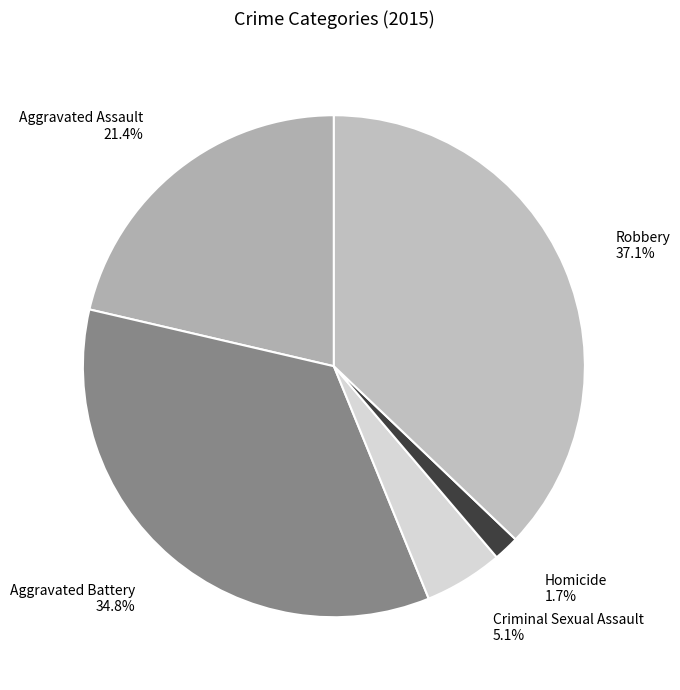

Between Criminal Sexual Assault and Aggravated Assault, which is larger?

Aggravated Assault